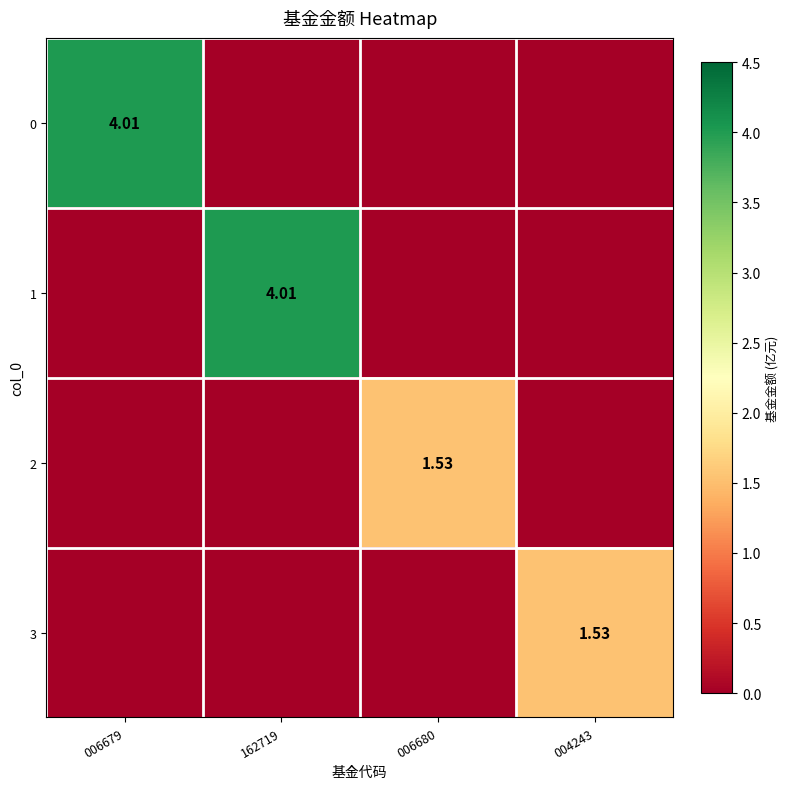

Count the number of categories in the chart.

4